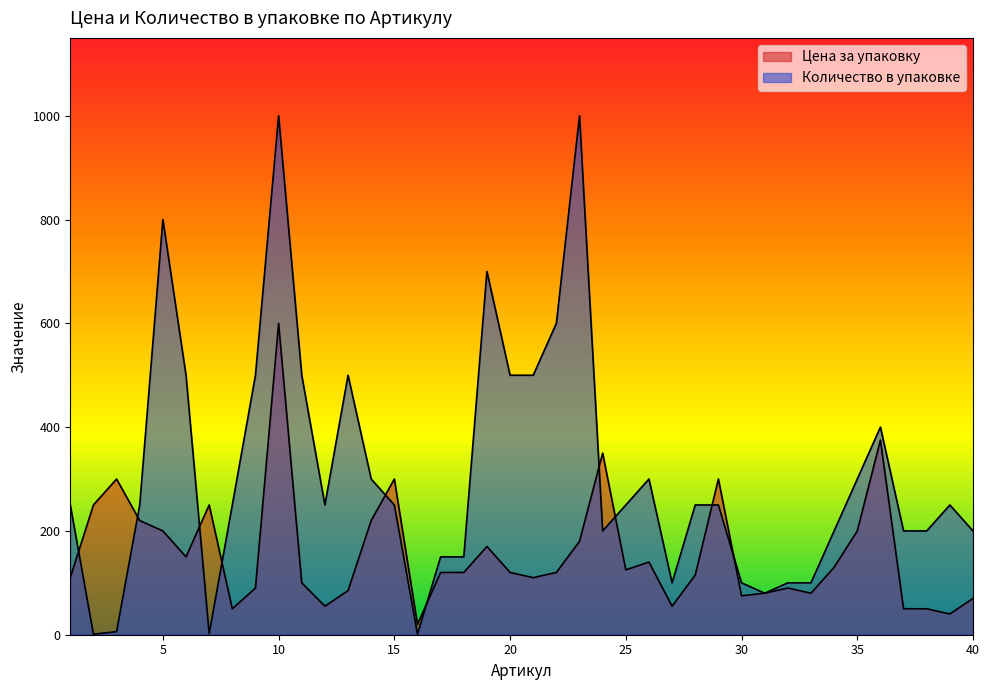

What is the value of the Цена за упаковку point at the 14th from the left?

220